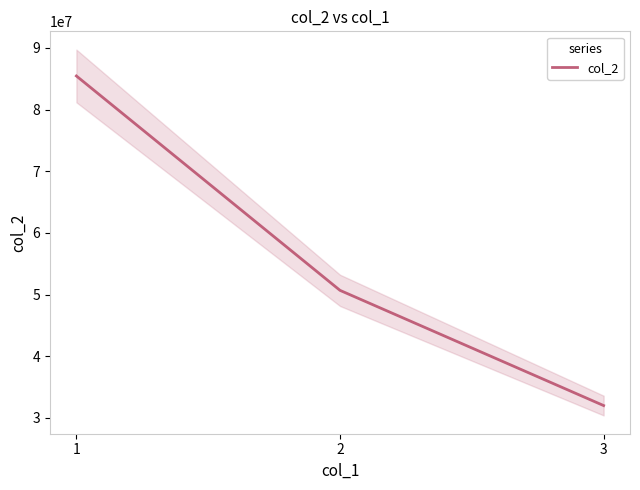

What is the change in value from 1 to 3?

-53456553